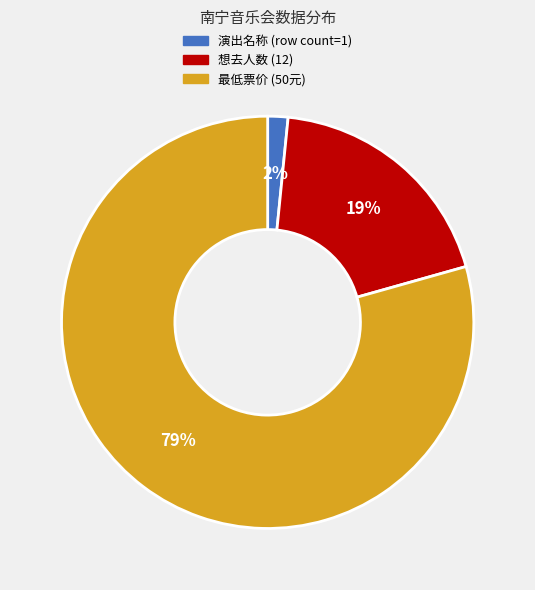

Which category has the smallest portion of the pie?

演出名称 (row count=1)